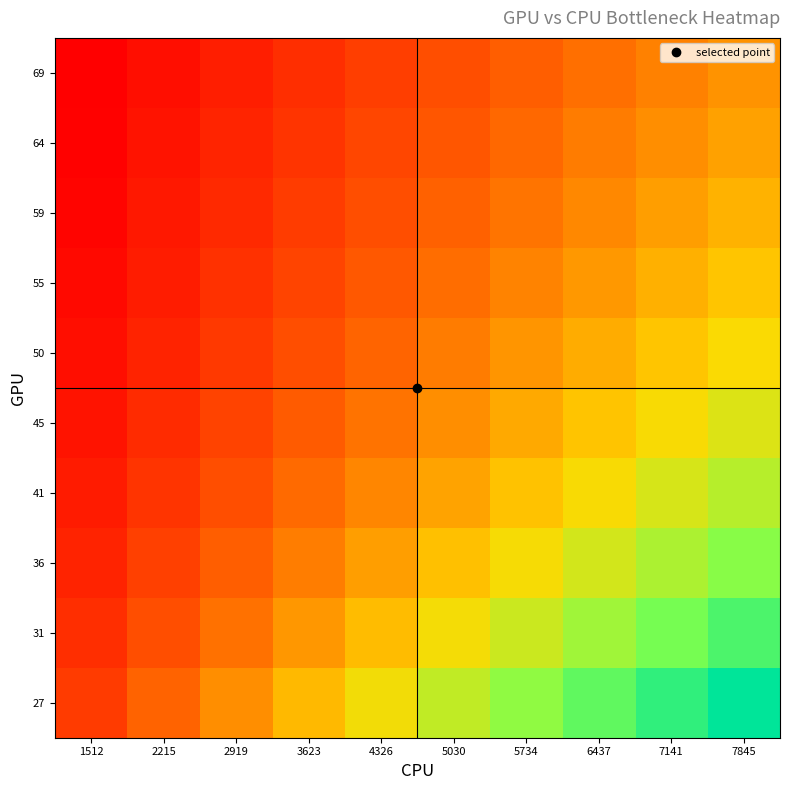

Reading left to right, extract all data points from this chart.

27: 1512=0.5	2215=0.8	2919=1.0	3623=1.2	4326=1.4	5030=1.6	5734=1.8	6437=2.0	7141=2.2	7845=2.4
31: 1512=0.5	2215=0.7	2919=0.8	3623=1.0	4326=1.2	5030=1.4	5734=1.5	6437=1.7	7141=1.9	7845=2.1
36: 1512=0.4	2215=0.6	2919=0.7	3623=0.9	4326=1.0	5030=1.2	5734=1.4	6437=1.5	7141=1.7	7845=1.8
41: 1512=0.4	2215=0.5	2919=0.7	3623=0.8	4326=0.9	5030=1.1	5734=1.2	6437=1.4	7141=1.5	7845=1.6
45: 1512=0.3	2215=0.5	2919=0.6	3623=0.7	4326=0.8	5030=1.0	5734=1.1	6437=1.2	7141=1.3	7845=1.5
50: 1512=0.3	2215=0.4	2919=0.5	3623=0.7	4326=0.8	5030=0.9	5734=1.0	6437=1.1	7141=1.2	7845=1.3
55: 1512=0.3	2215=0.4	2919=0.5	3623=0.6	4326=0.7	5030=0.8	5734=0.9	6437=1.0	7141=1.1	7845=1.2
59: 1512=0.3	2215=0.4	2919=0.5	3623=0.6	4326=0.7	5030=0.7	5734=0.8	6437=0.9	7141=1.0	7845=1.1
64: 1512=0.2	2215=0.3	2919=0.4	3623=0.5	4326=0.6	5030=0.7	5734=0.8	6437=0.9	7141=1.0	7845=1.1
69: 1512=0.2	2215=0.3	2919=0.4	3623=0.5	4326=0.6	5030=0.7	5734=0.7	6437=0.8	7141=0.9	7845=1.0